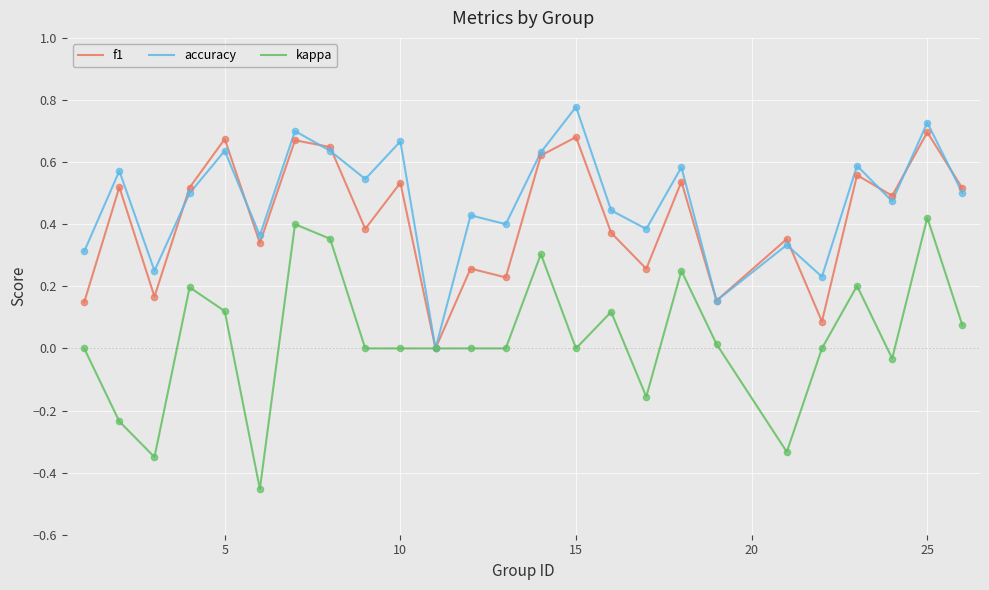

Which series has the widest spread of values?

kappa